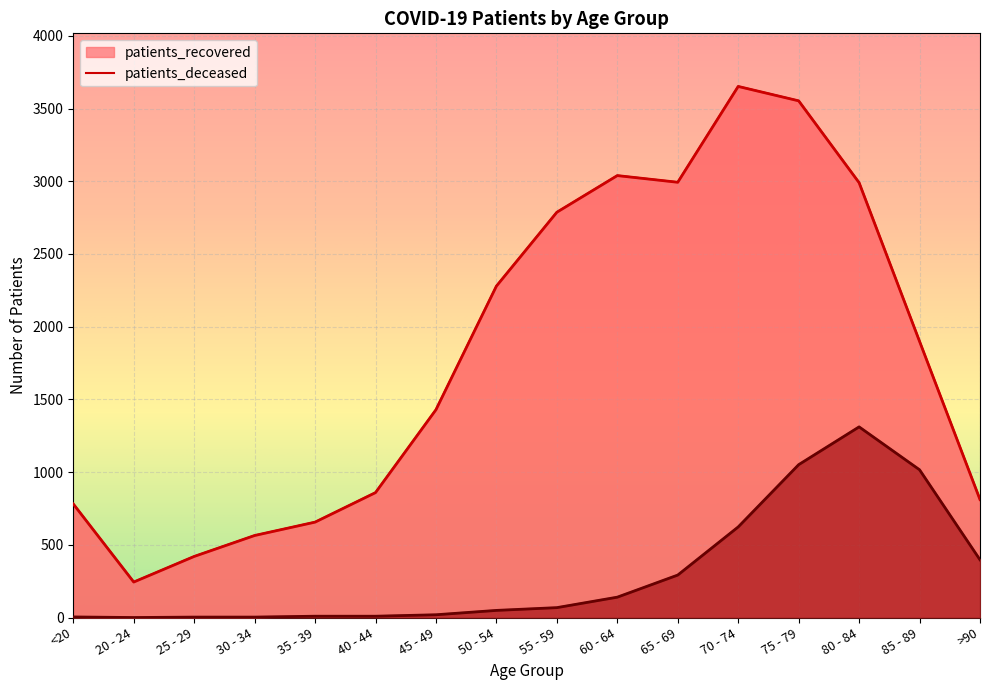

At which category does the chart reach its peak across all series?

70 - 74